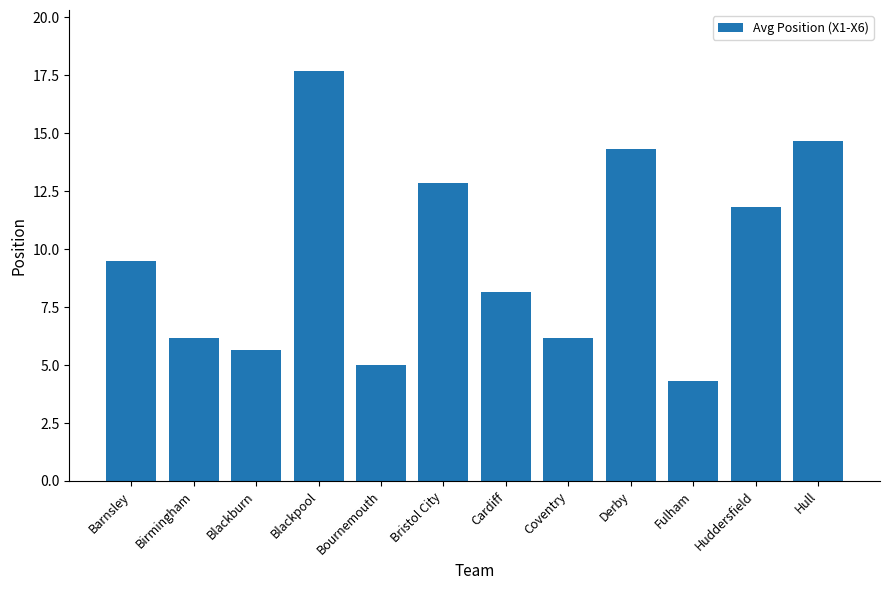

What is the approximate value at Cardiff?

8.2